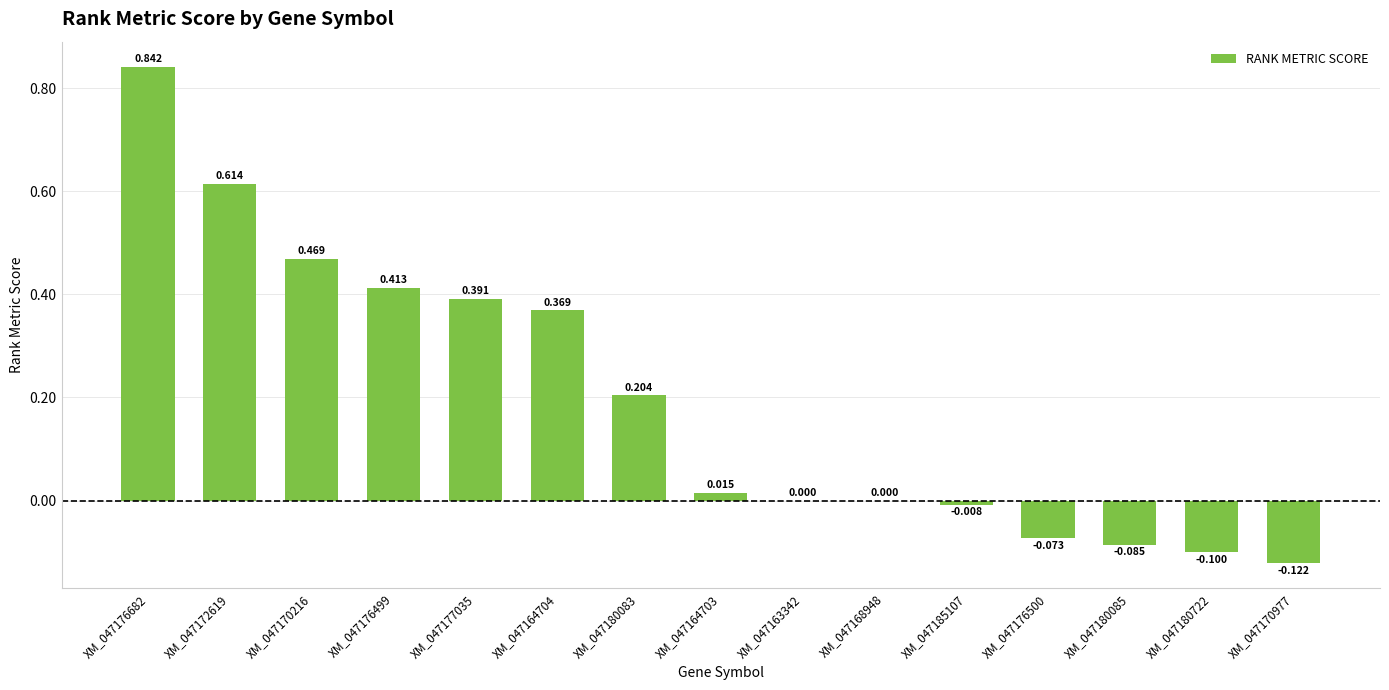

How many categories are shown in the chart?

15